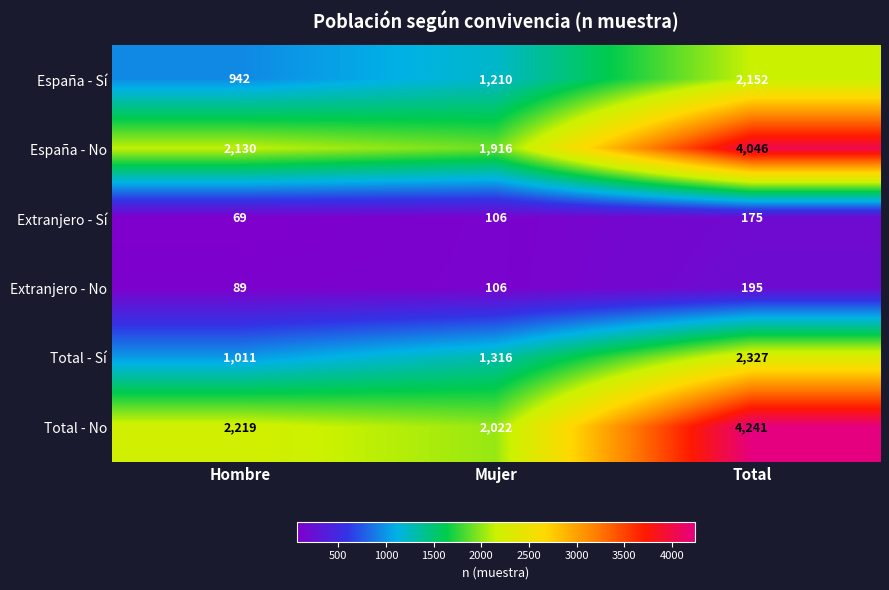

What is the difference between the España - No values at Total and Mujer?

2130